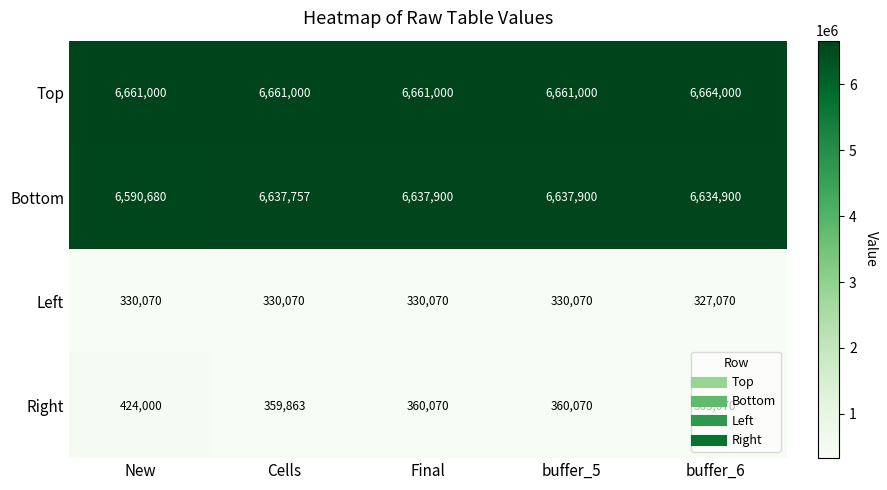

What is the difference between the maximum and minimum values in the Top series?

3000